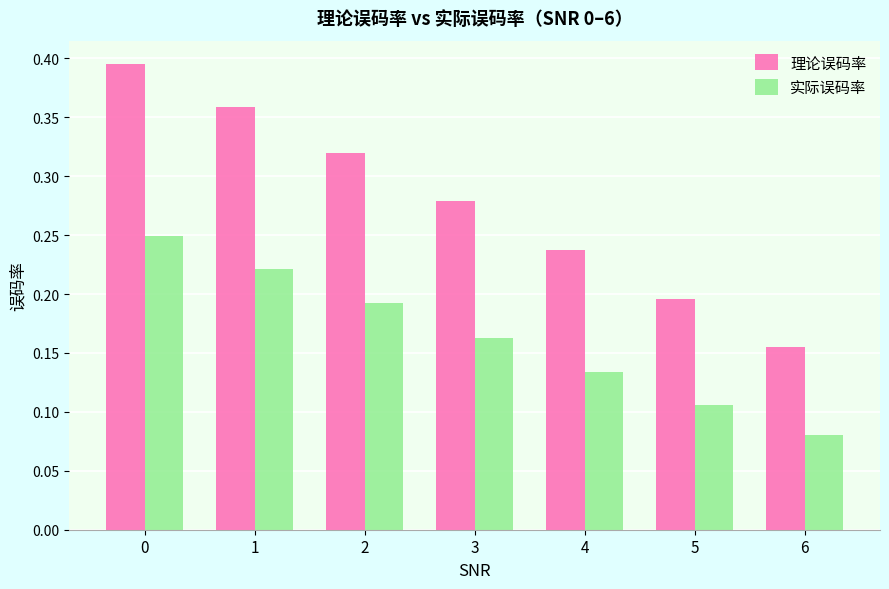

Which series has the widest spread of values?

理论误码率